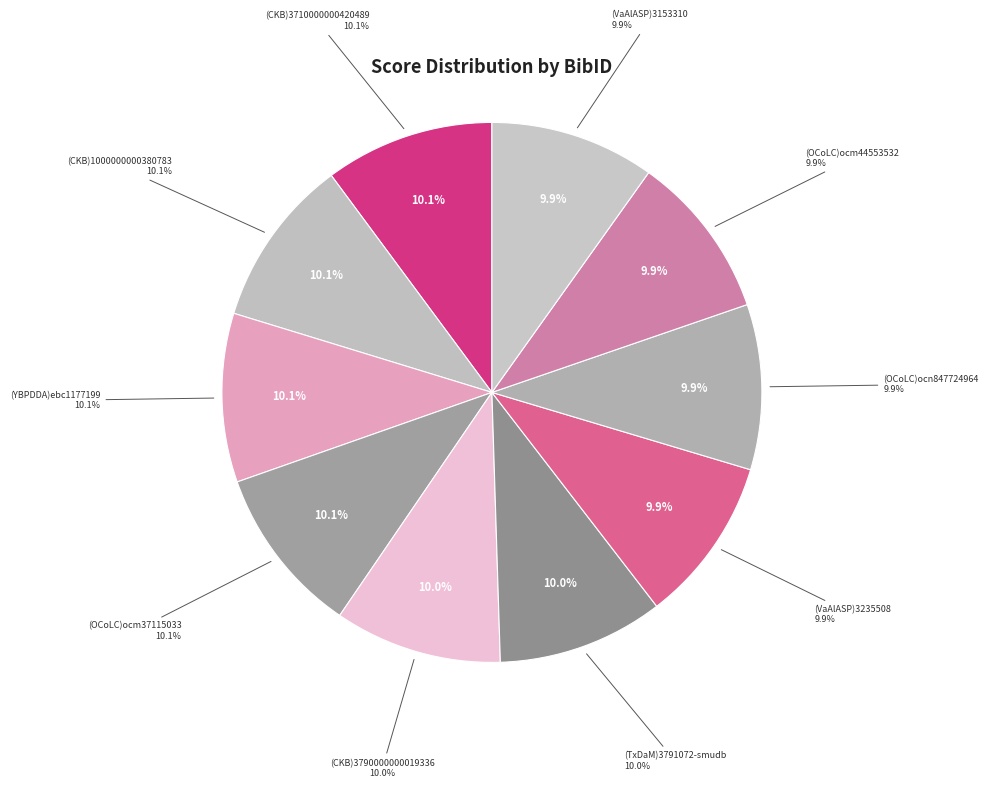

Is there a majority slice in this chart?

No